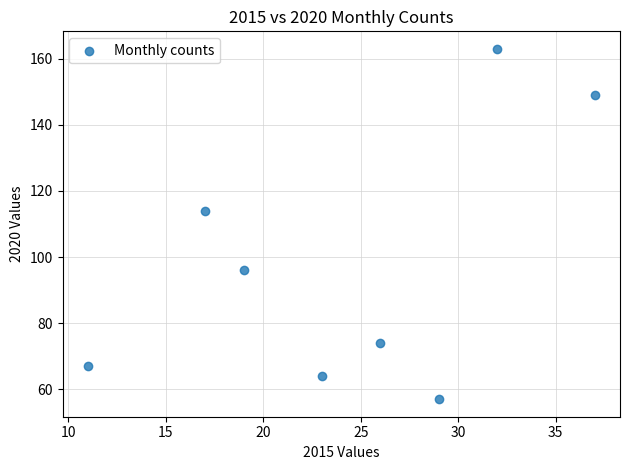

What Y value in the scatter plot is closest to 110?

114